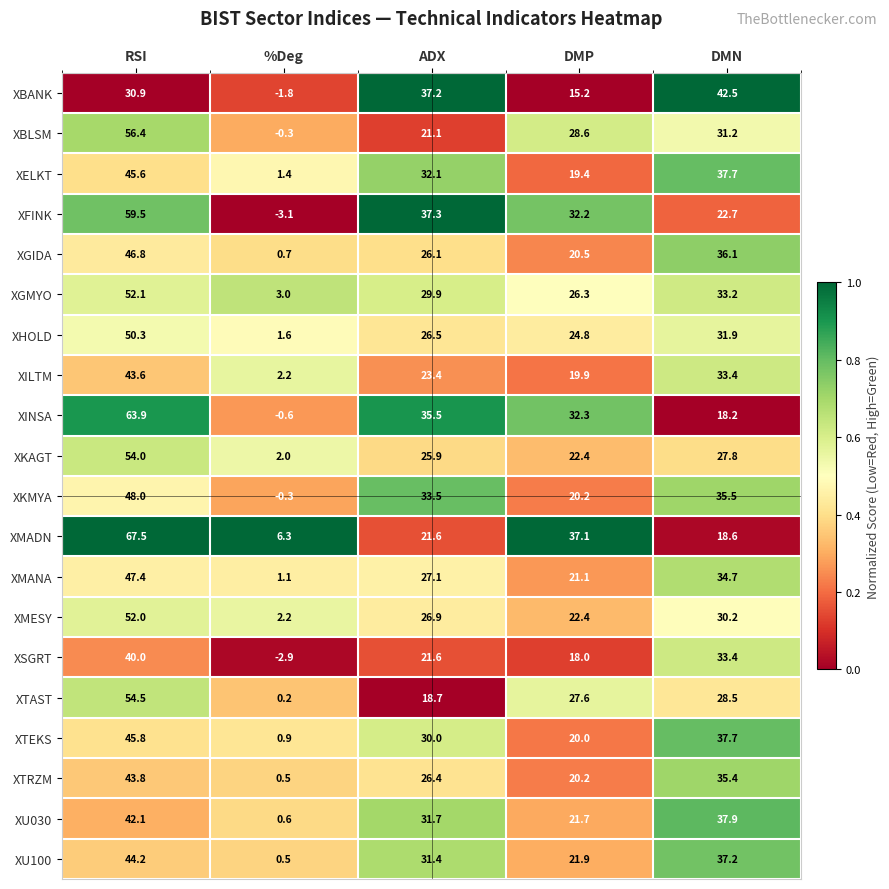

At how many categories does at least one series exceed 3?

5